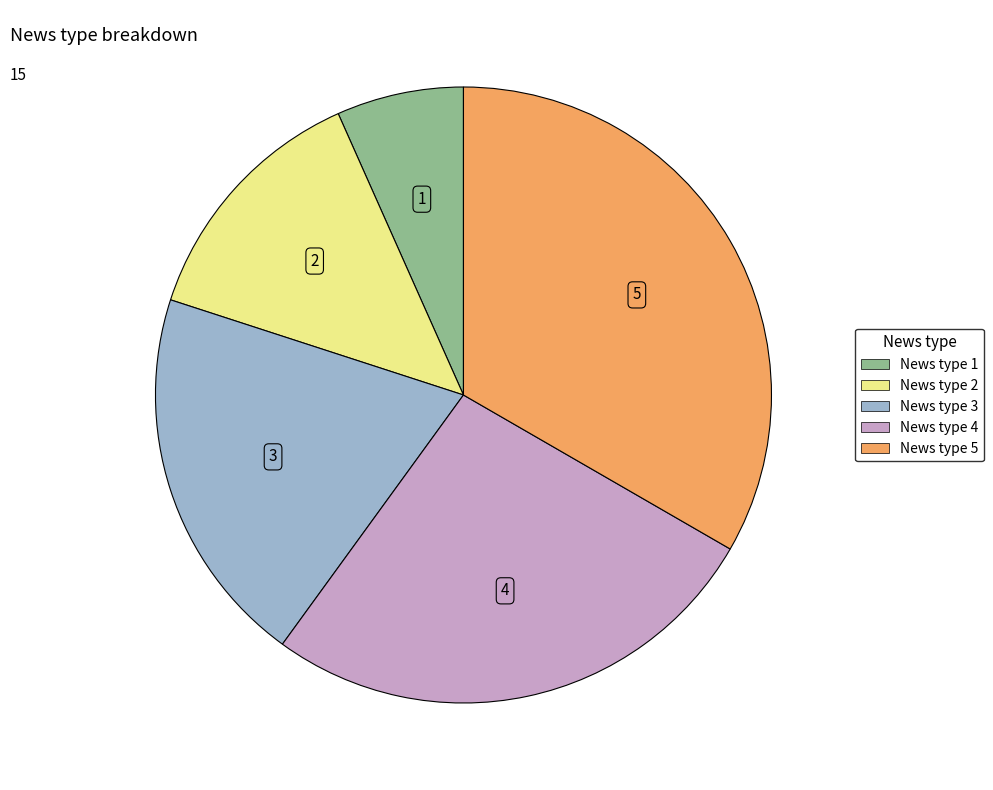

The News type 2 slice represents 13% of the pie. True or false?

True